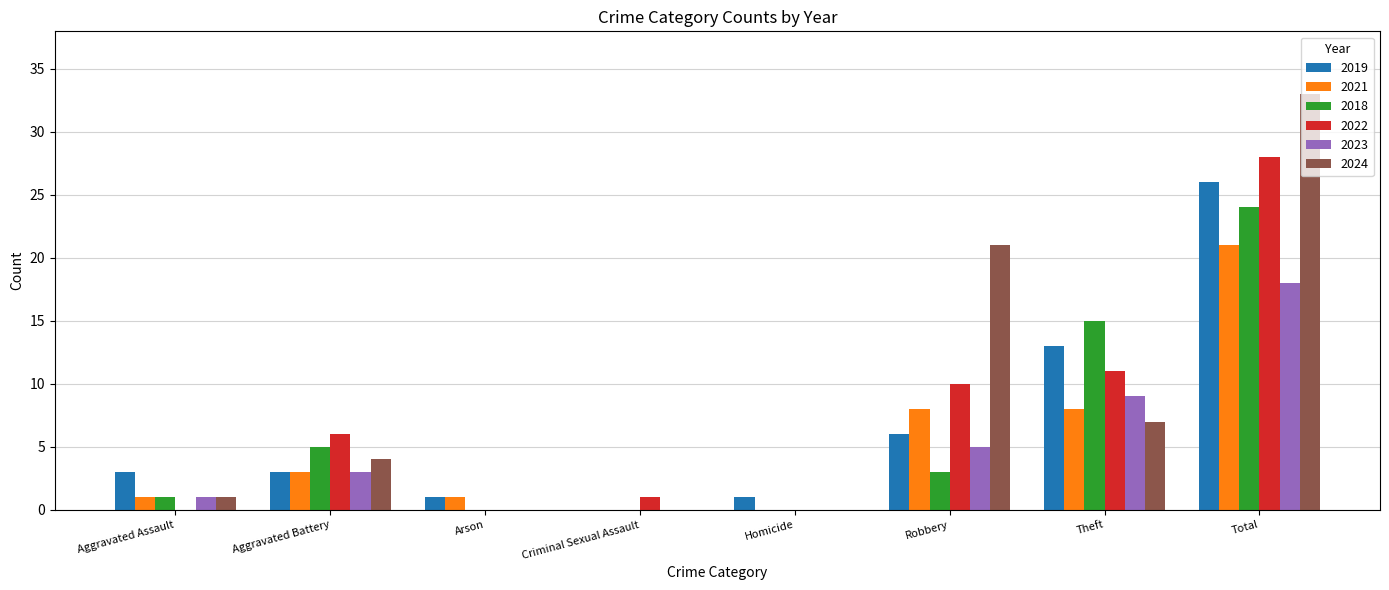

What is the approximate value of 2021 at Robbery?

8